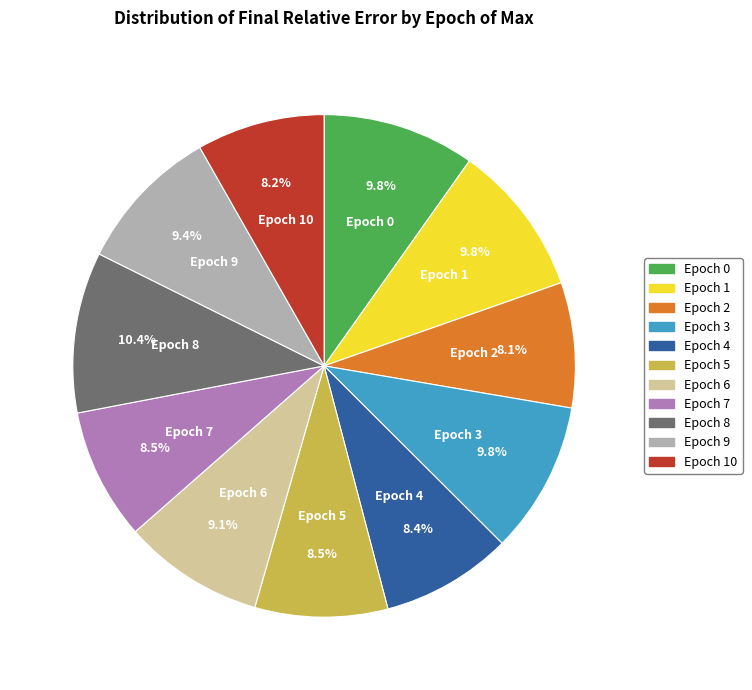

To the nearest percent, what is the combined percentage of Epoch 0 and Epoch 2?

18%